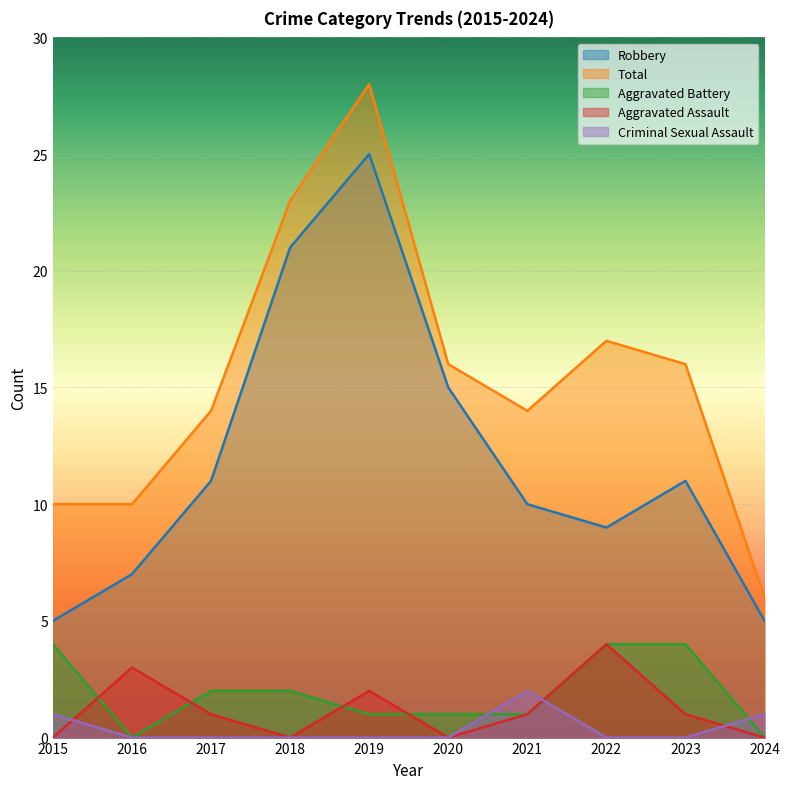

True or false: Aggravated Battery has a value of 2 at 2024.

False